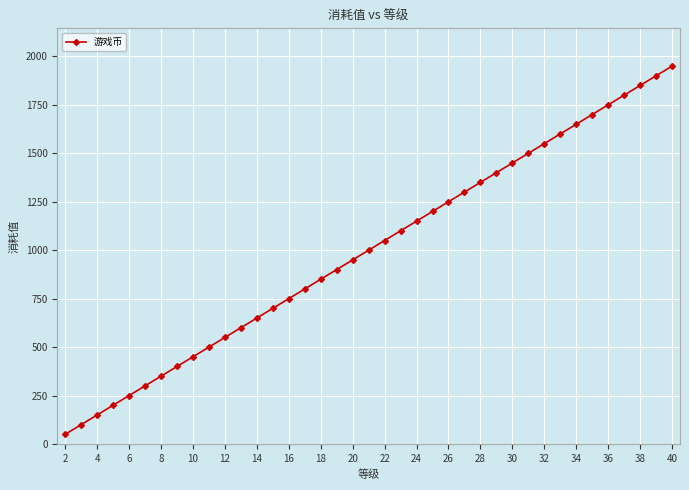

True or false: there are more than 2 points higher than both neighbors.

False